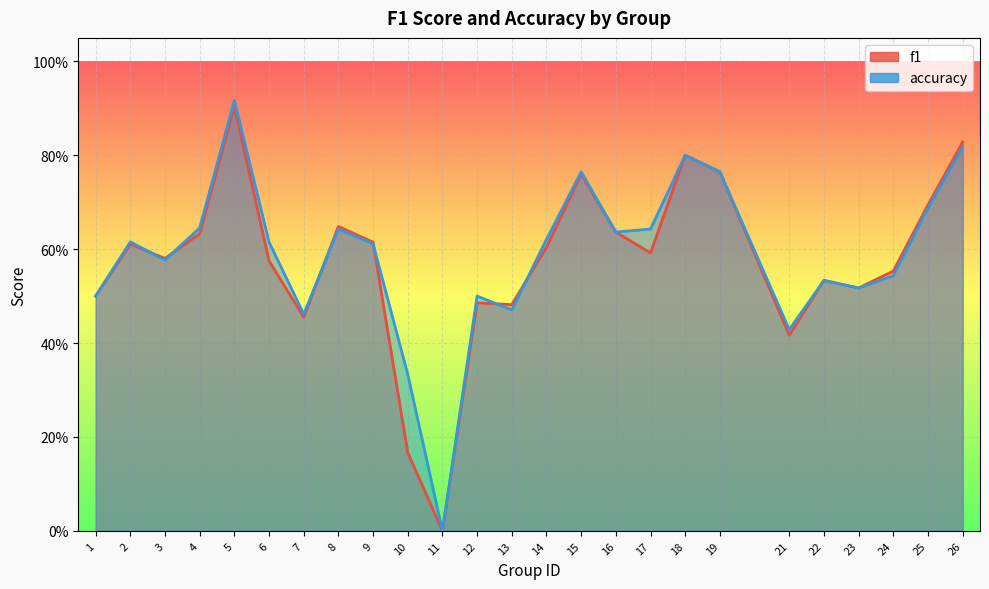

Which series has the largest range (max minus min)?

accuracy